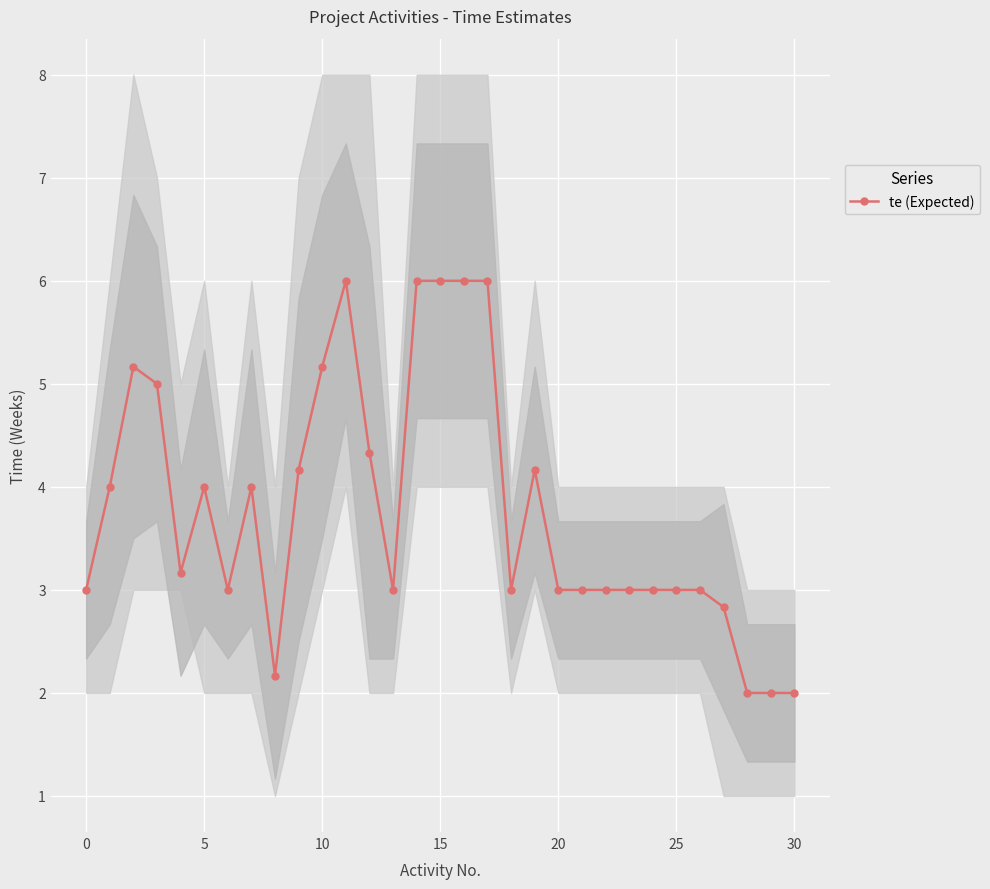

True or false: te (Expected) has more than 1 interior local peaks.

True